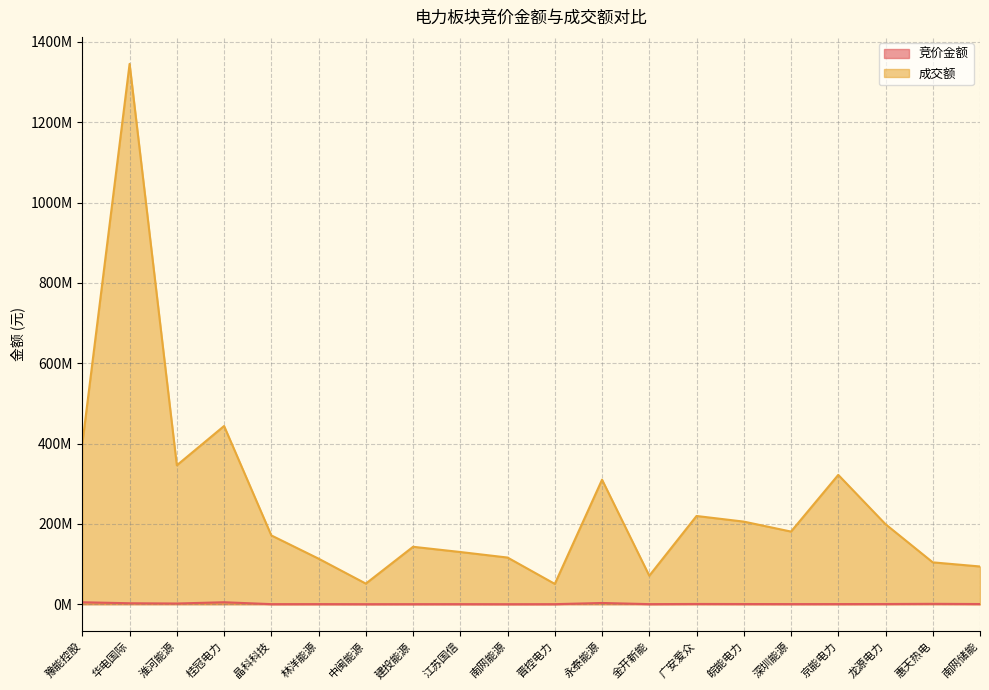

What are all the series names shown in the legend?

竞价金额, 成交额